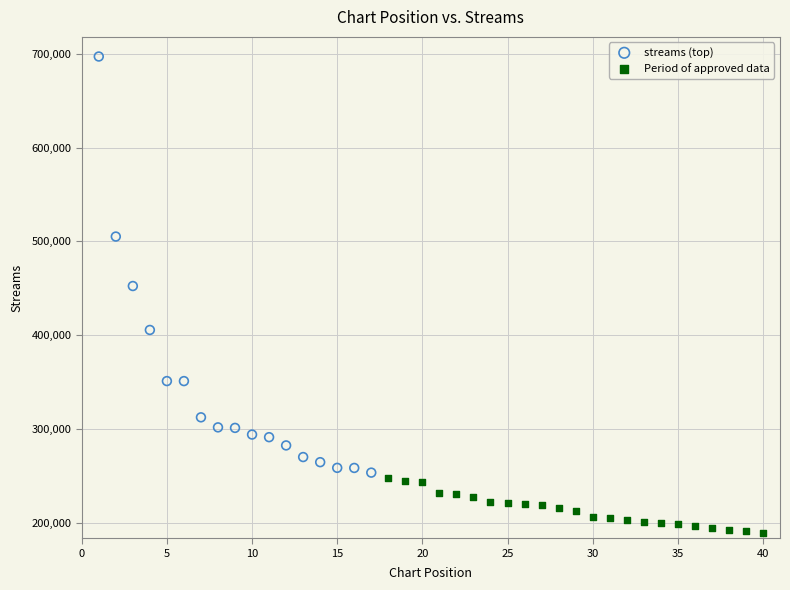

Which series reaches the maximum Y coordinate?

streams (top)